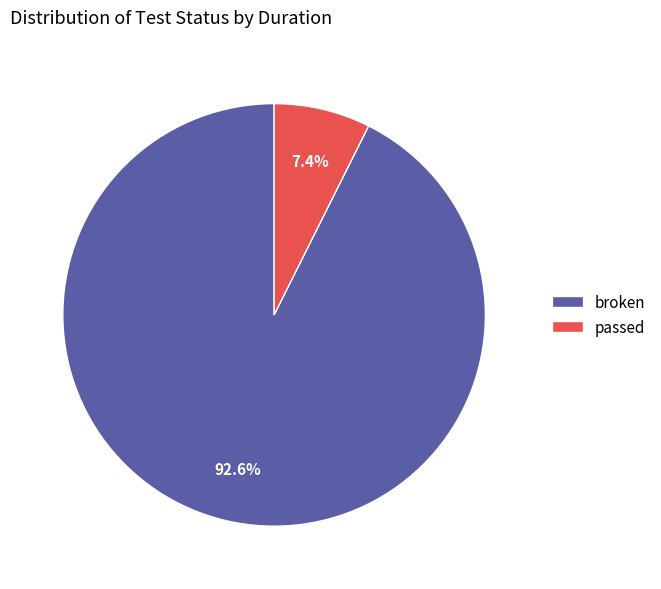

What is the total percentage of passed and broken?

100.0%